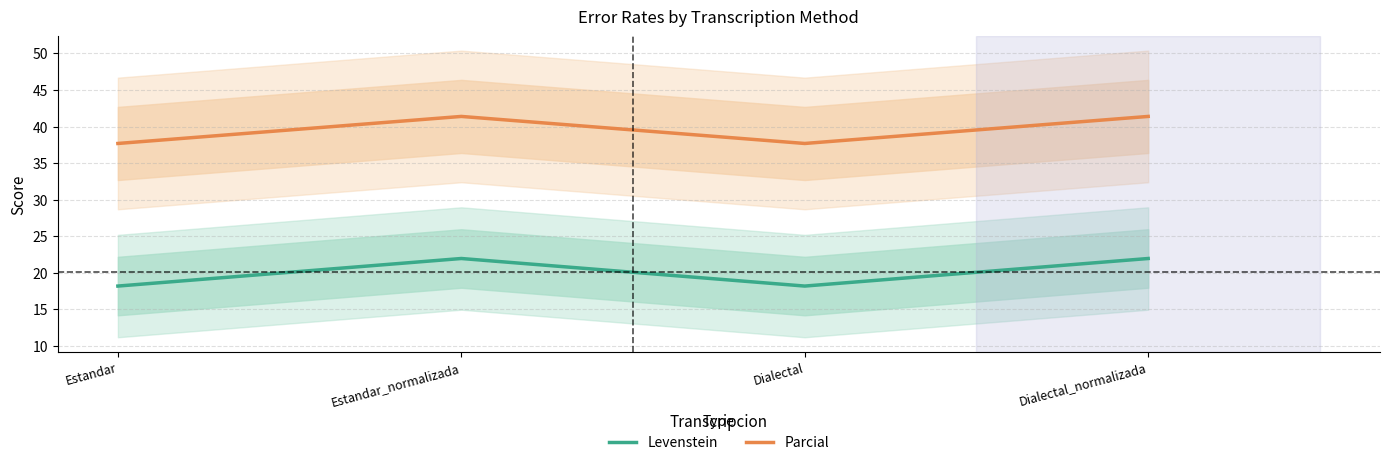

Where does the Levenstein series first go above 21?

Estandar_normalizada